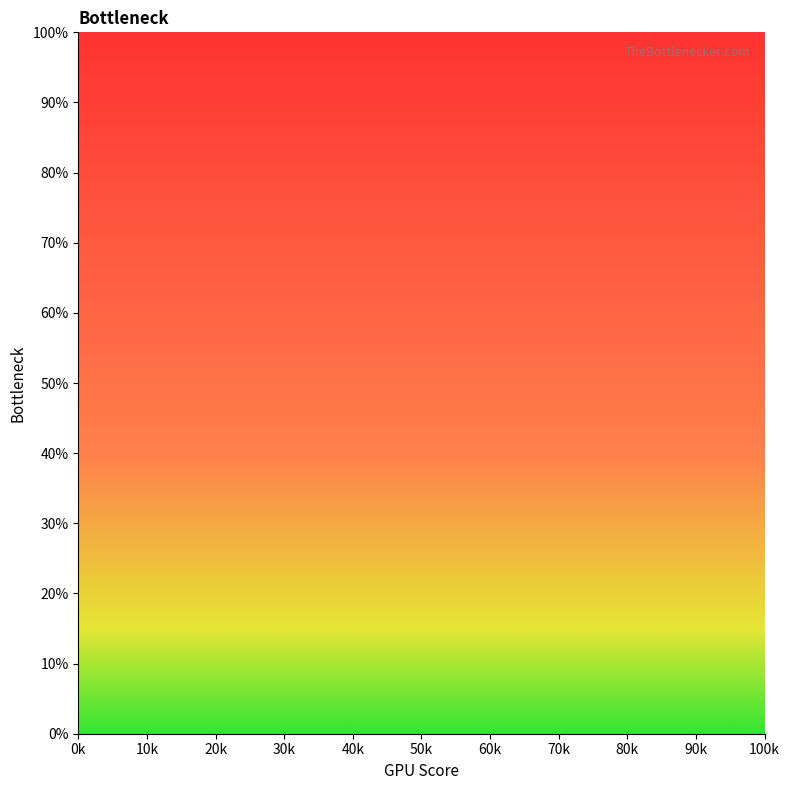

Between 70k and 30k, which is larger?

30k